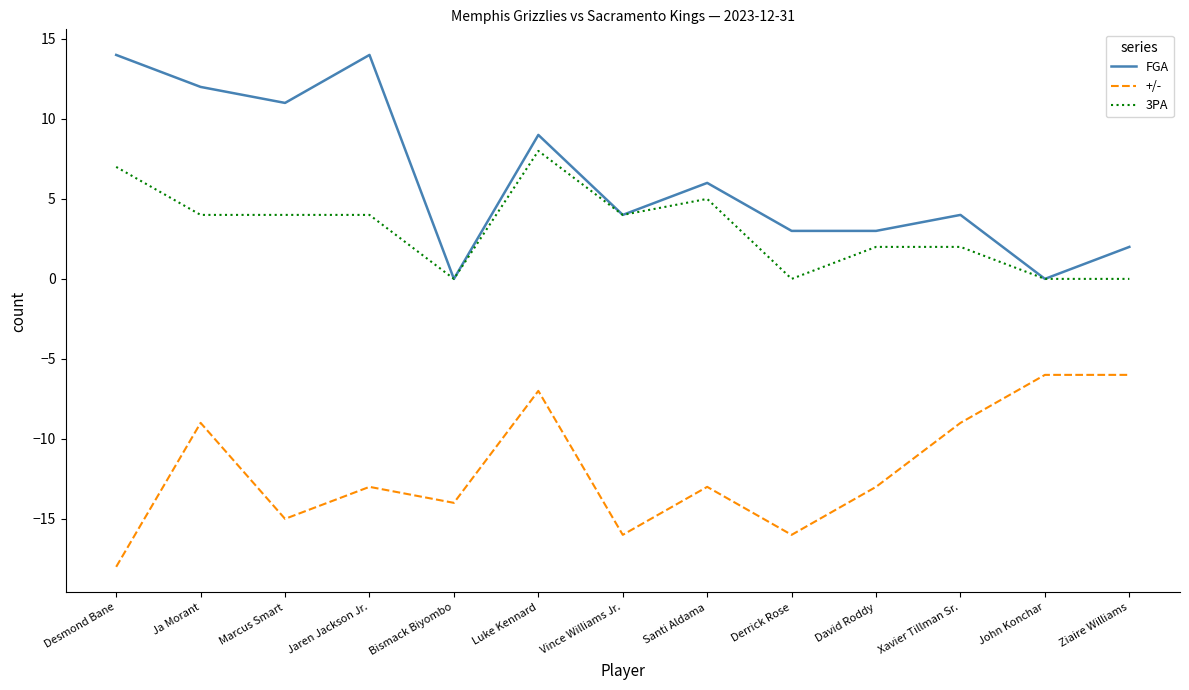

The value of 3PA at Derrick Rose is 0. True or false?

True